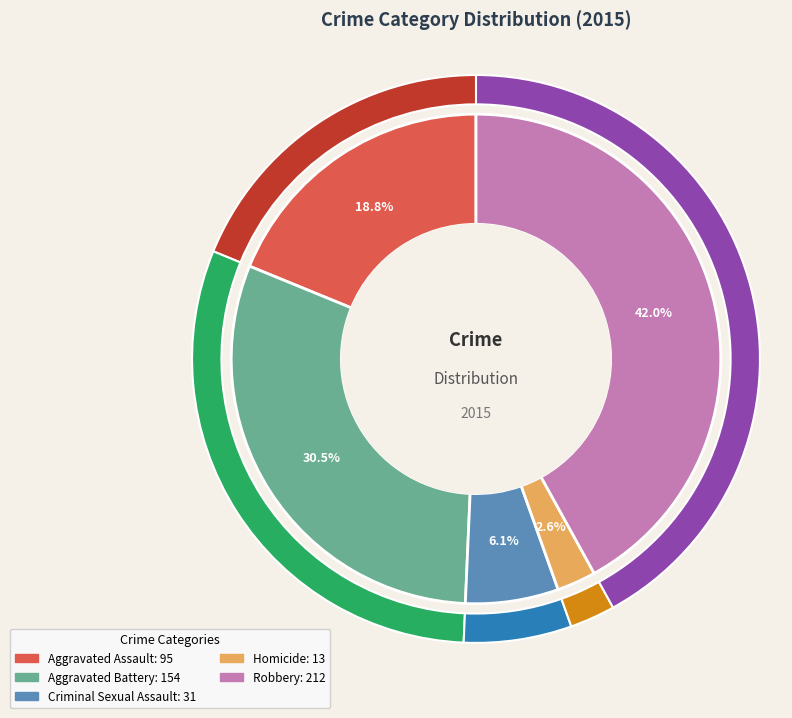

To the nearest percent, what percentage of the pie is Aggravated Battery?

30%